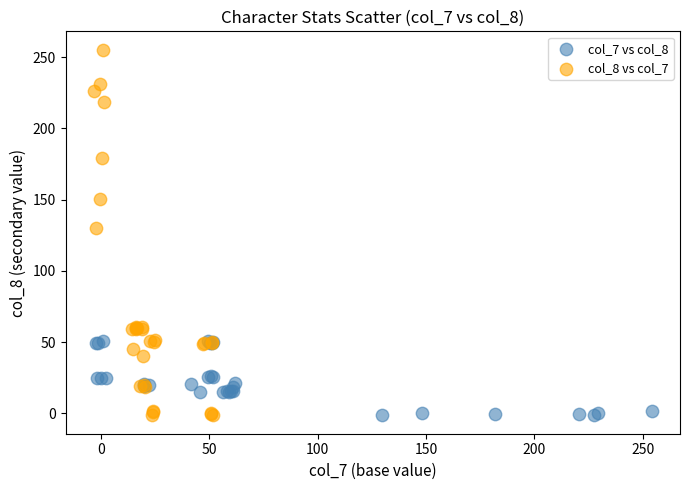

Which series has the largest Y range (max minus min)?

col_8 vs col_7